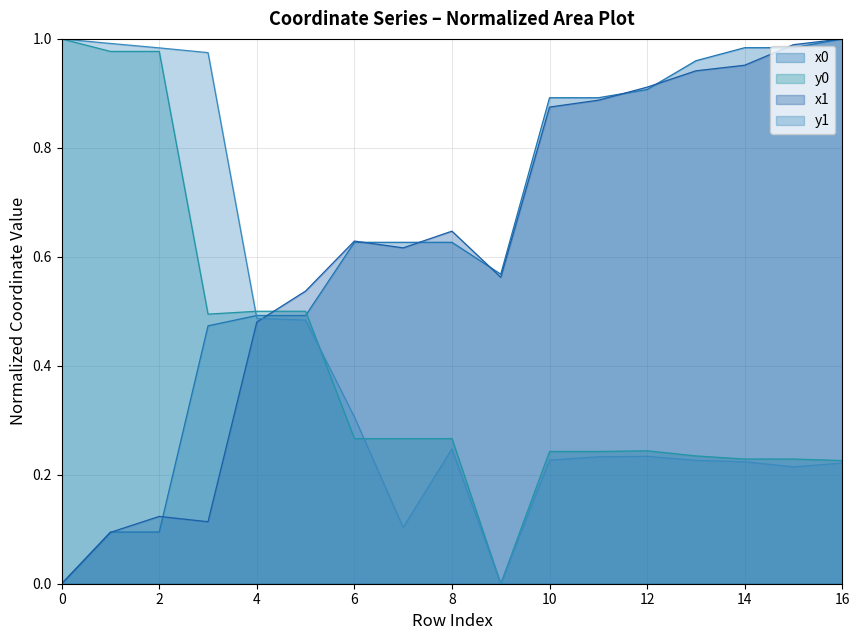

Which series has the largest range (max minus min)?

x0